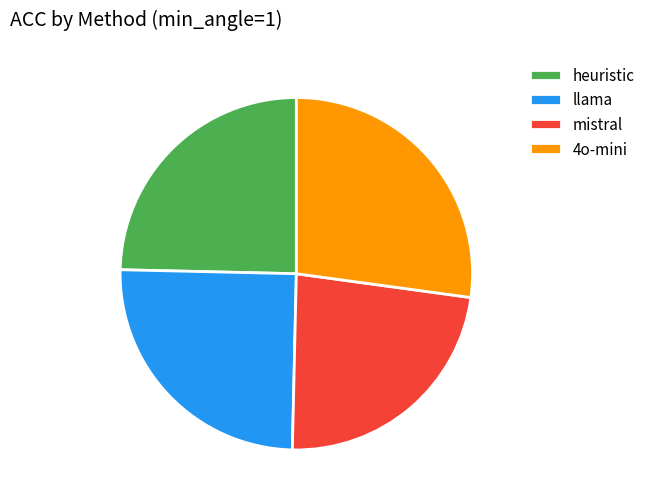

Which has a higher value, 4o-mini or heuristic?

4o-mini